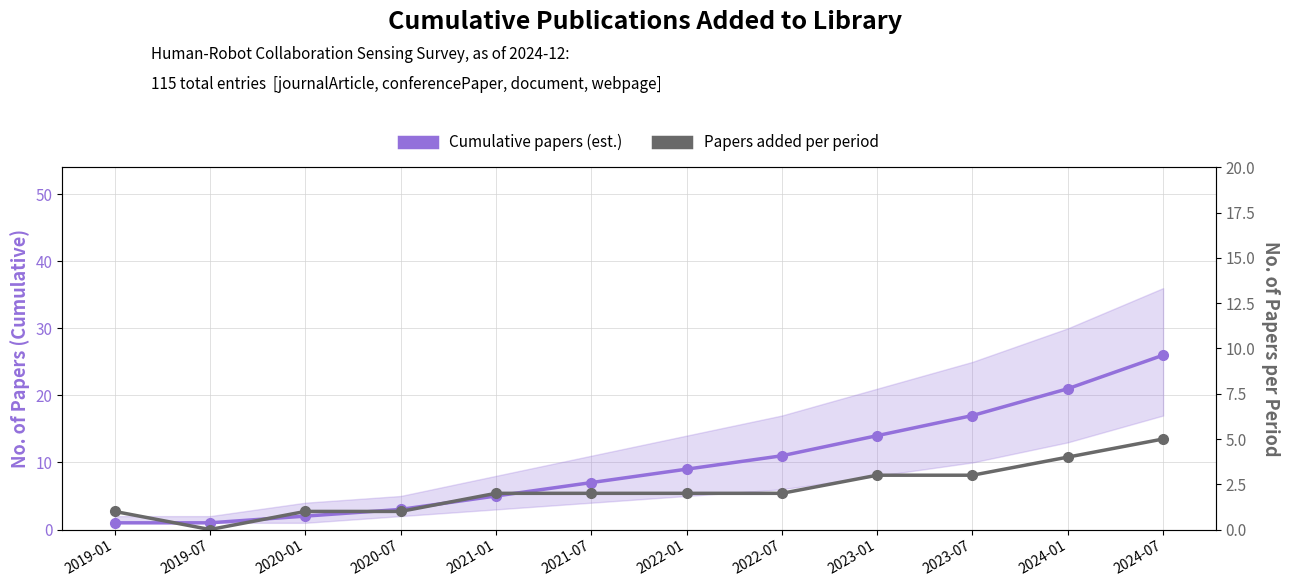

What is the highest value of the Cumulative papers (est.) series?

26